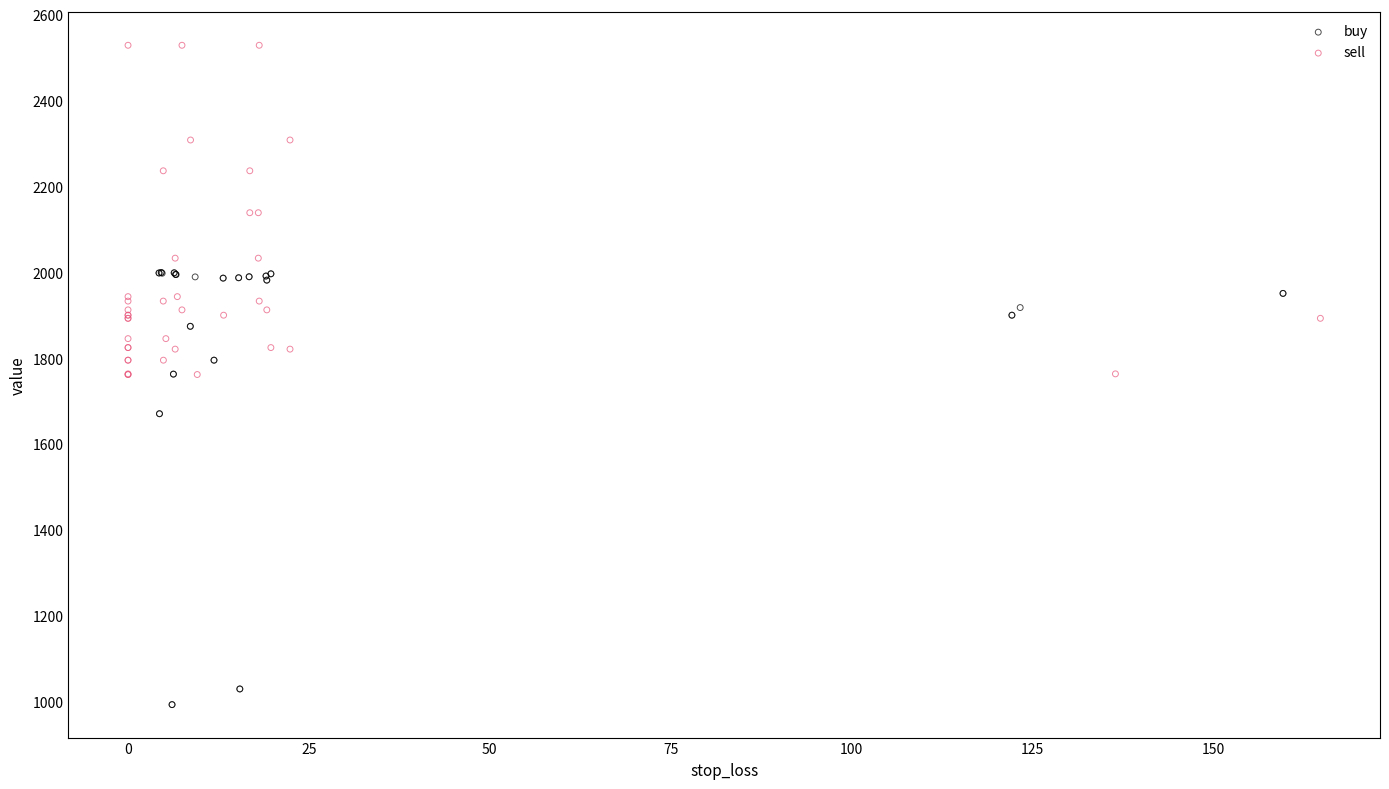

Which series reaches the minimum Y coordinate?

buy